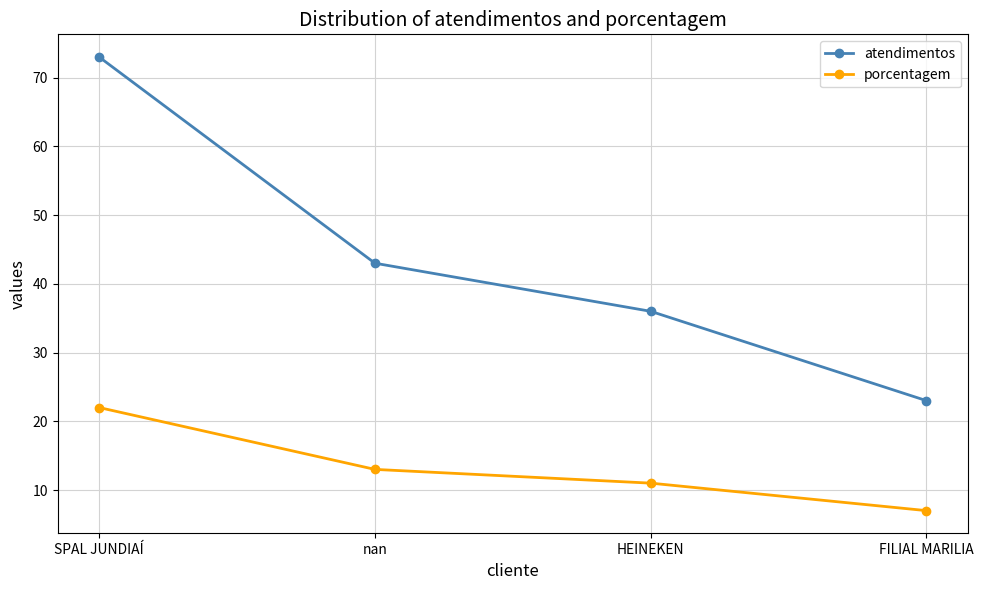

True or false: porcentagem and atendimentos cross at least once.

False